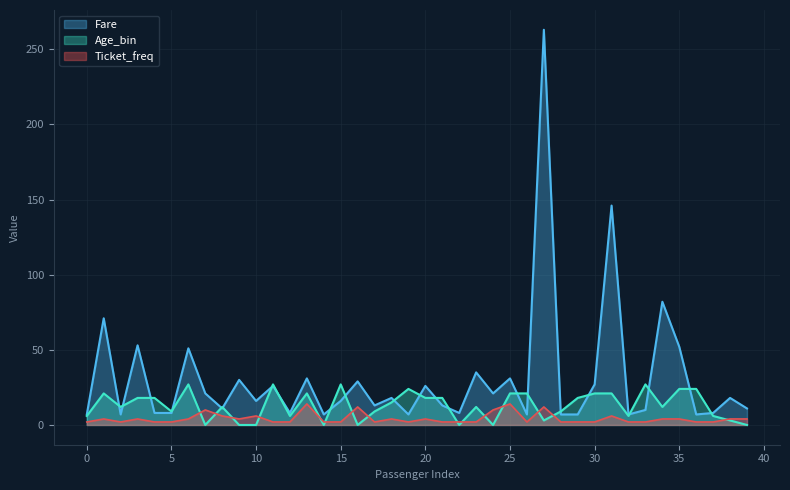

Reading left to right, extract all data points from this chart.

Fare: 7	71	7	53	8	8	51	21	11	30	16	26	8	31	7	16	29	13	18	7	26	13	8	35	21	31	7	263	7	7	27	146	7	10	82	52	7	8	18	11
Age_bin: 6	21	12	18	18	9	27	0	12	0	0	27	6	21	0	27	0	9	15	24	18	18	0	12	0	21	21	3	9	18	21	21	6	27	12	24	24	6	3	0
Ticket_freq: 2	4	2	4	2	2	4	10	6	4	6	2	2	14	2	2	12	2	4	2	4	2	2	2	10	14	2	12	2	2	2	6	2	2	4	4	2	2	4	4